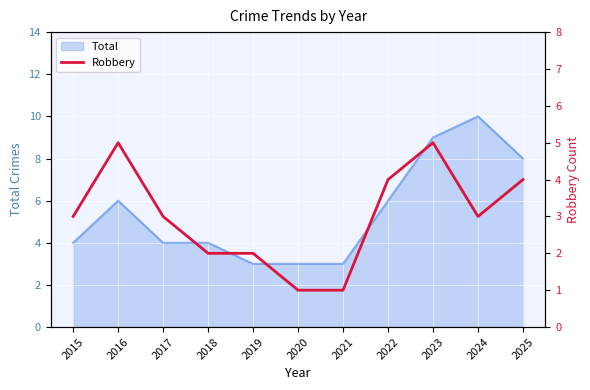

What is the lowest value of the Total series?

3